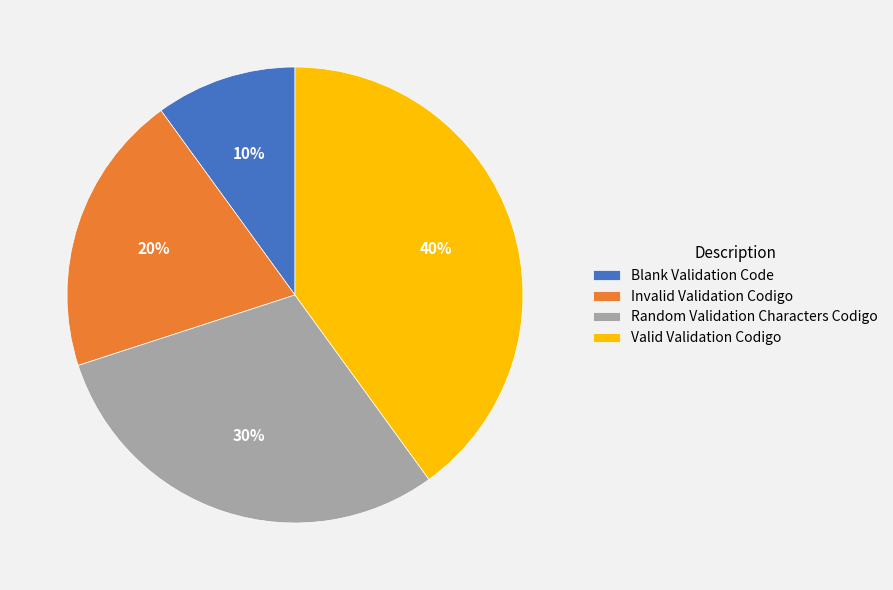

Which category has the biggest portion of the pie?

Valid Validation Codigo